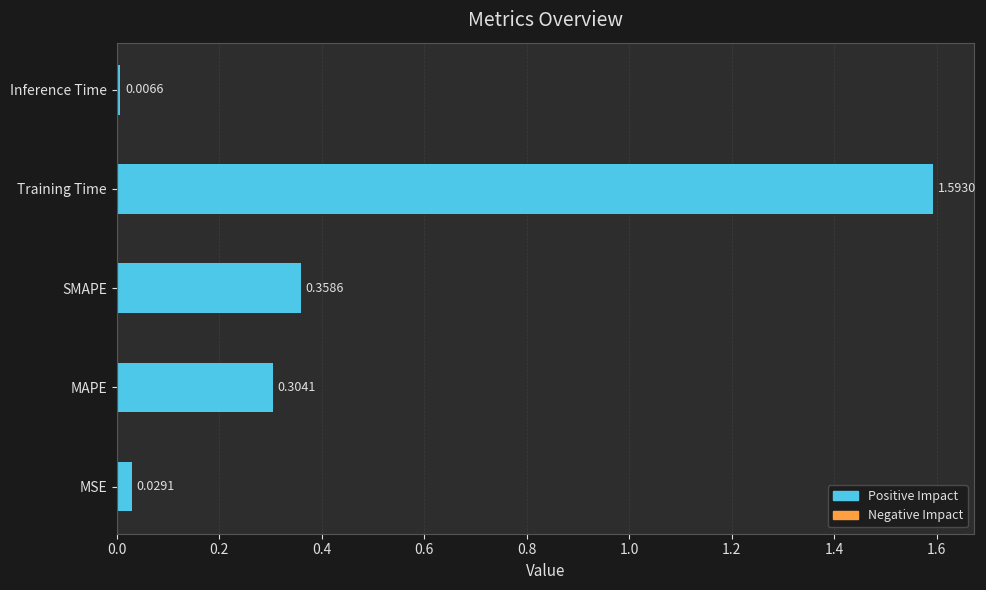

Are the bars grouped side by side (vs. stacked)?

No